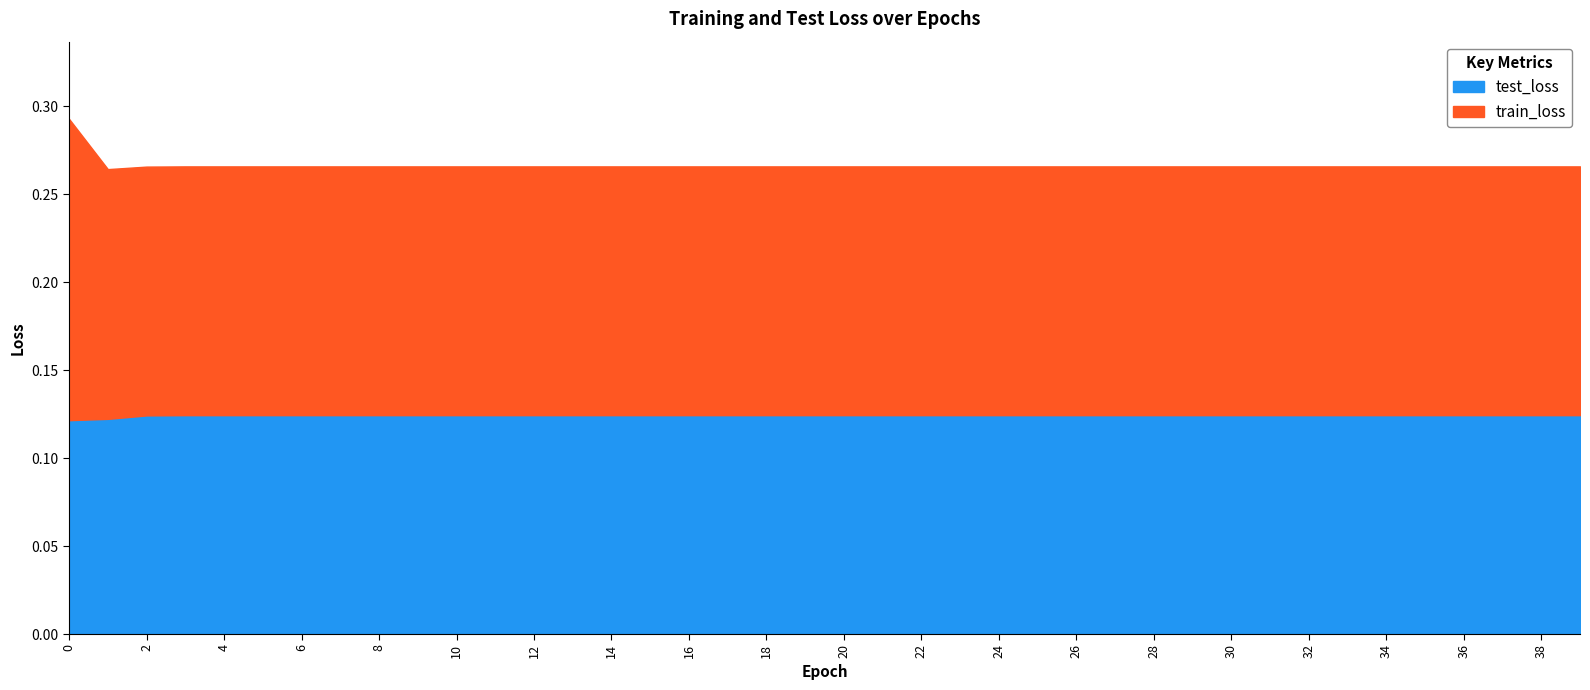

Read the train_loss value at 15.

0.3